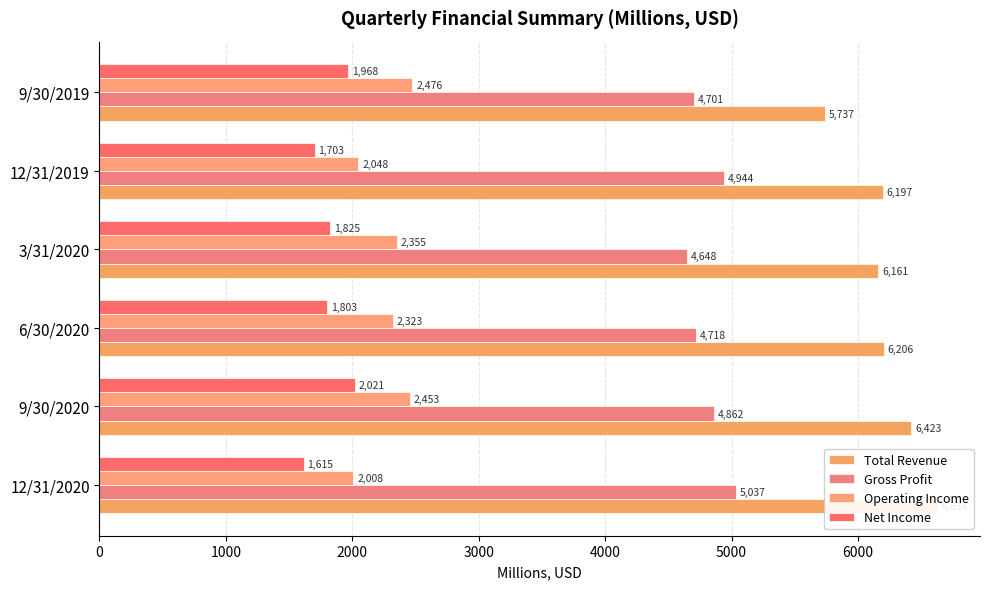

The value of Operating Income at 12/31/2020 is 580. True or false?

False